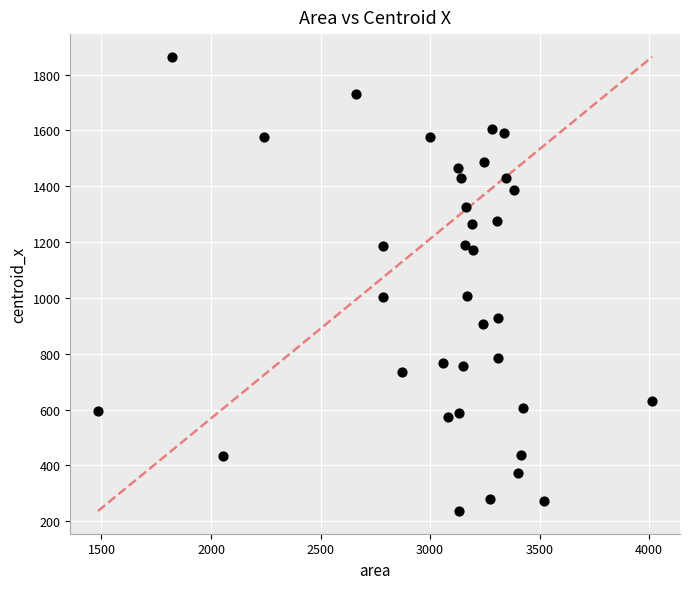

What is the range of Y values (max minus min)?

1627.1